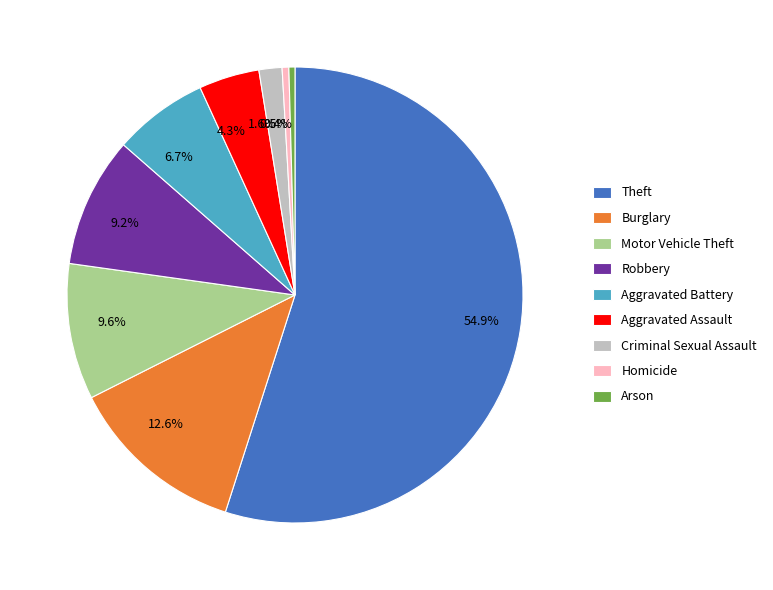

Which category has the biggest portion of the pie?

Theft